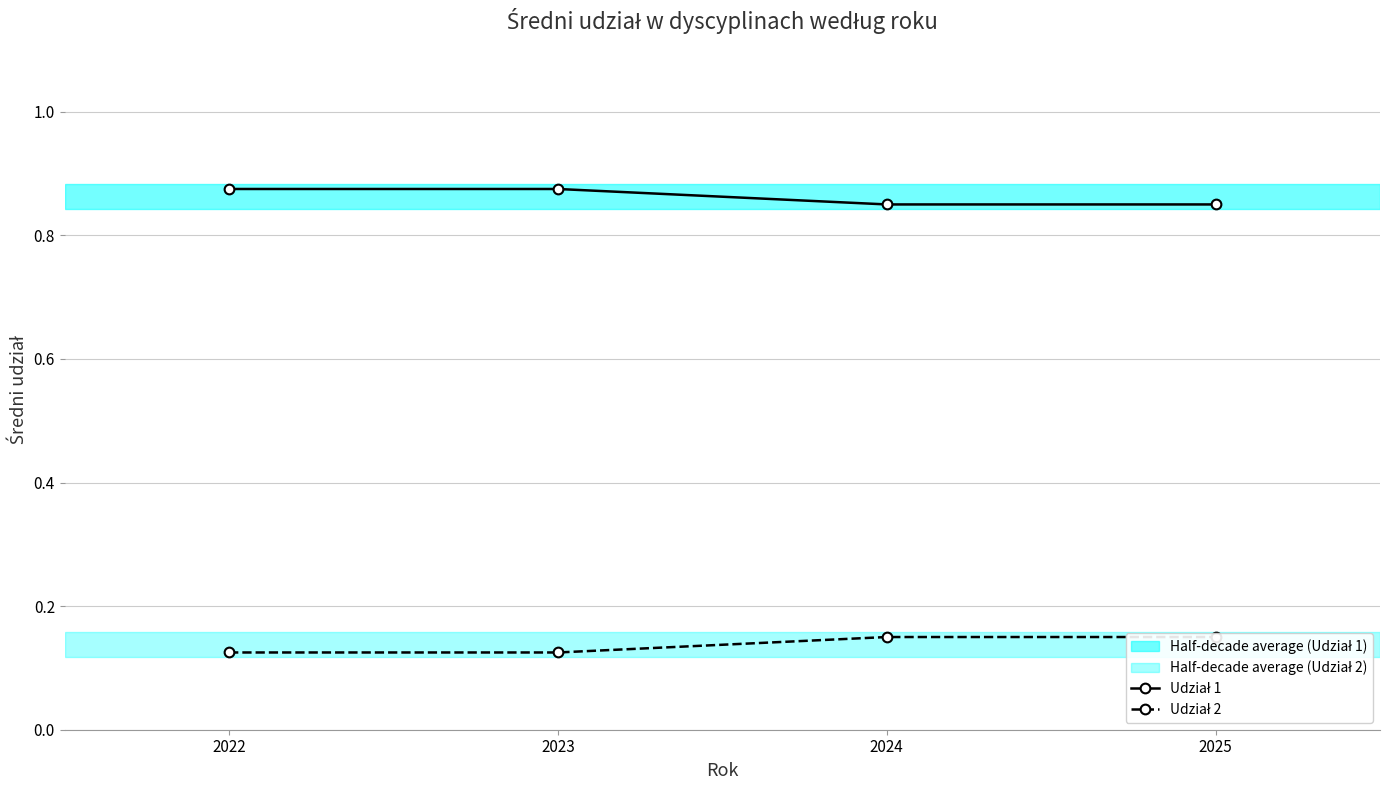

The Udział 1 series shows 0.6 at 2024. True or false?

False